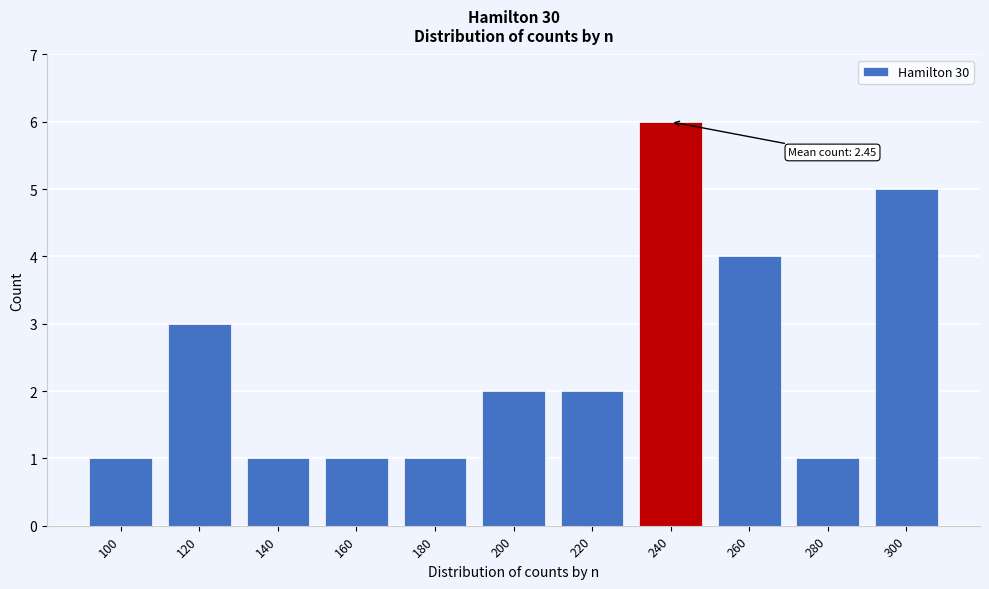

Reading left to right, extract all data points from this chart.

100=1	120=3	140=1	160=1	180=1	200=2	220=2	240=6	260=4	280=1	300=5